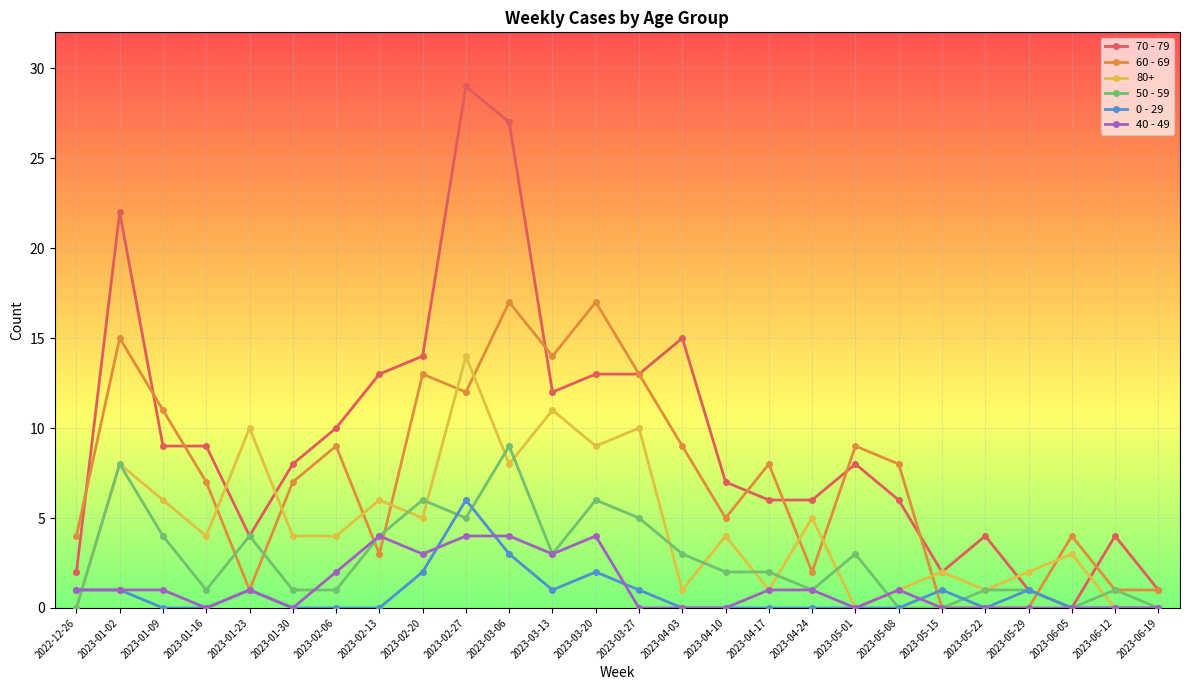

True or false: 0 - 29 has more than 0 points higher than both neighbors.

True